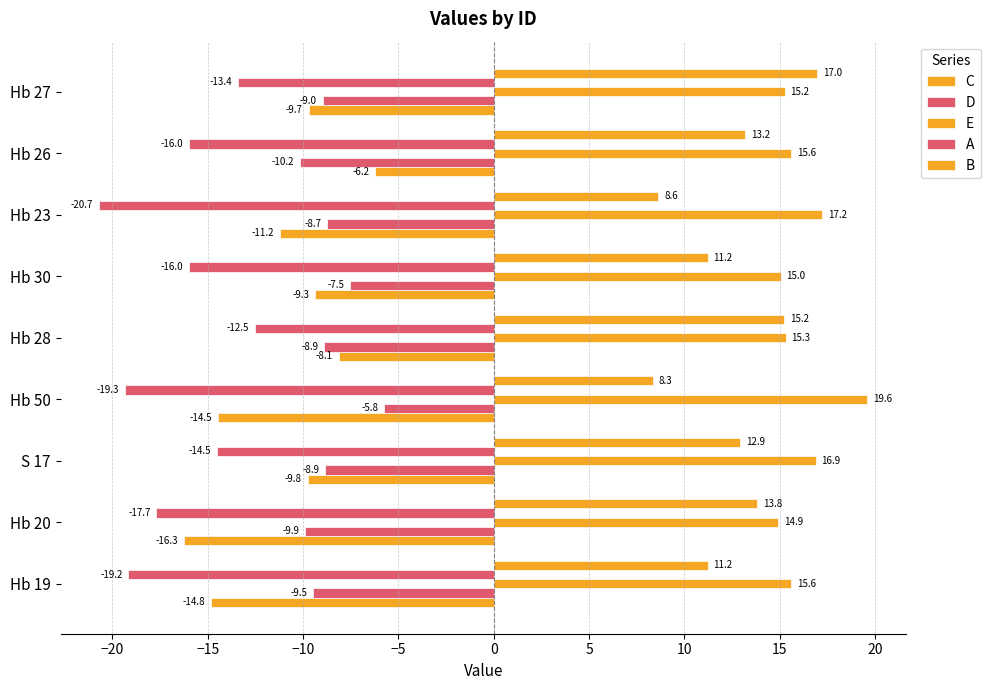

How many data points in D are less than -8?

7